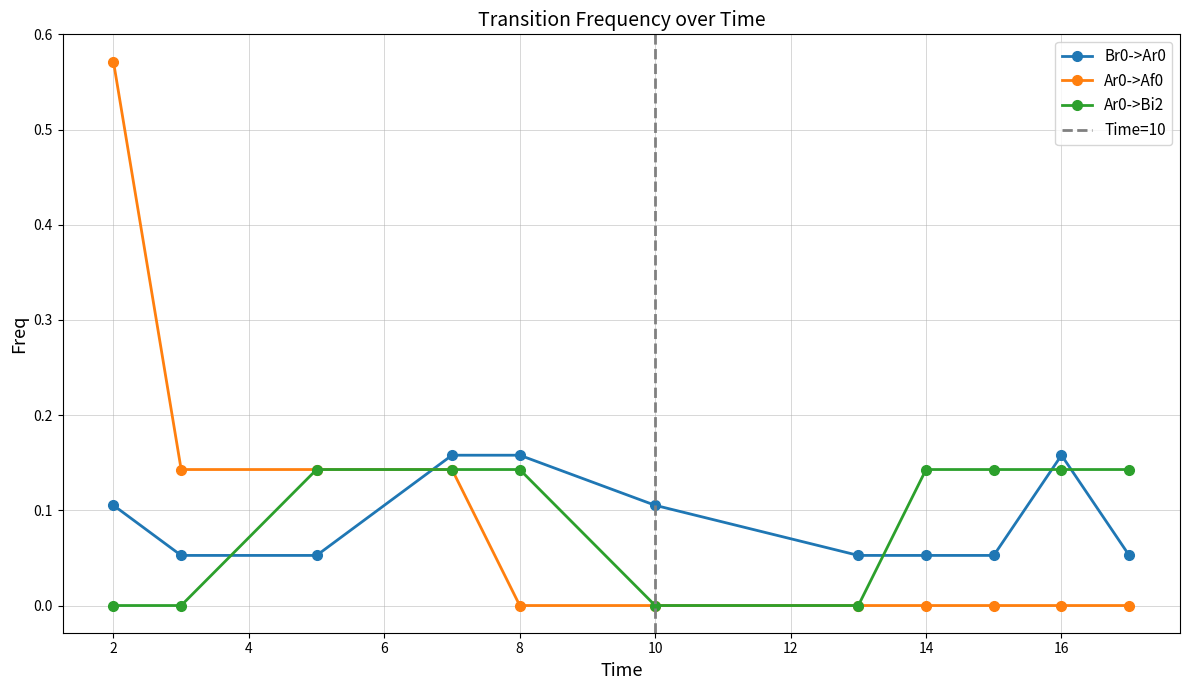

Does the chart display data point markers on the line(s)?

Yes